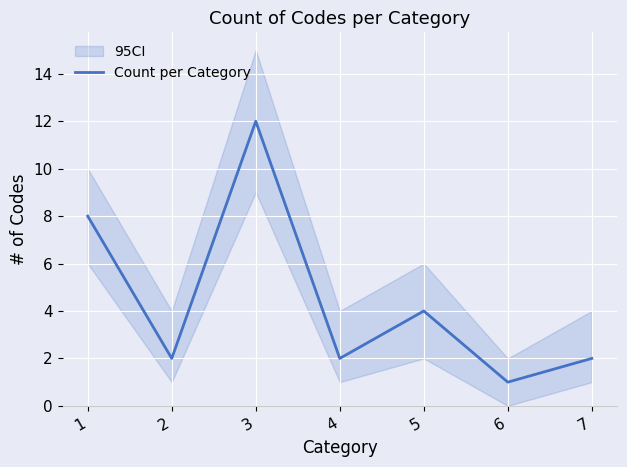

Reading left to right, what are all the values shown in this chart?

8	2	12	2	4	1	2